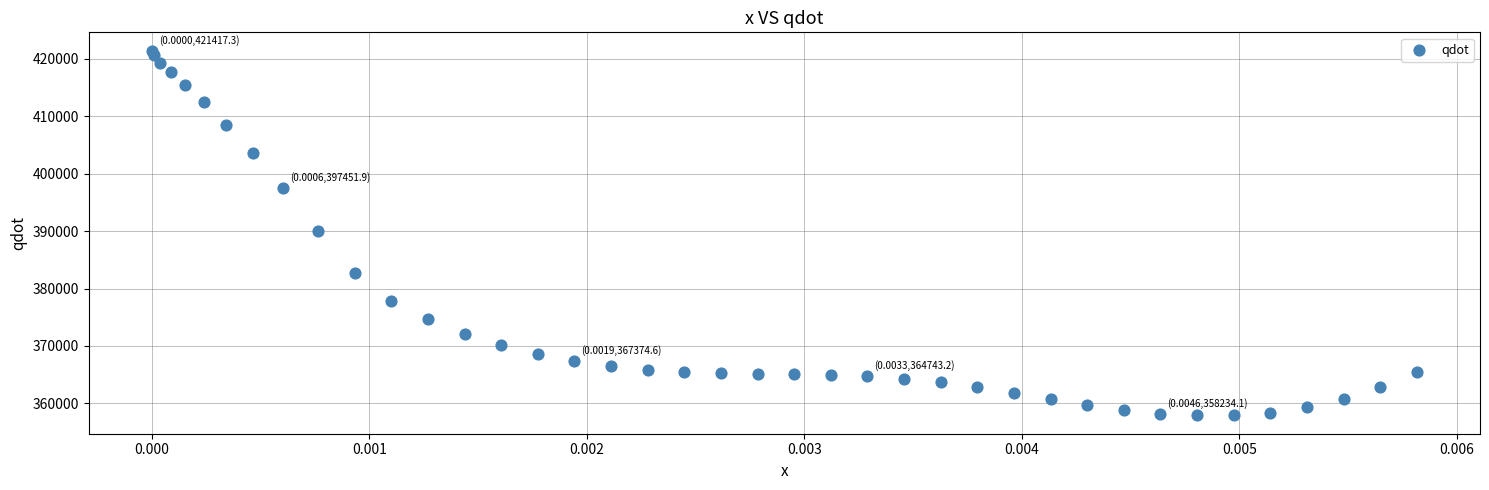

What is the range of Y values (max minus min)?

63515.5